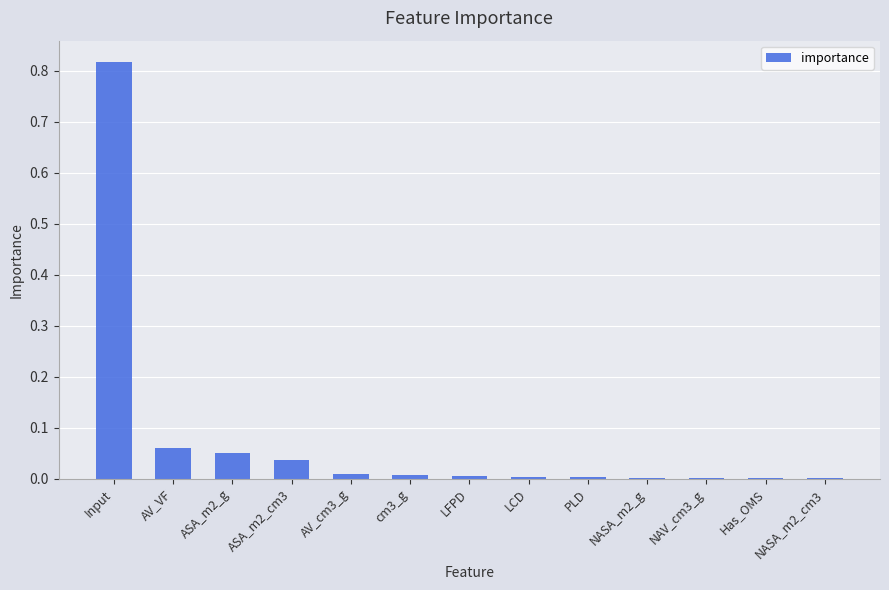

Which label corresponds to the largest value in the chart?

Input